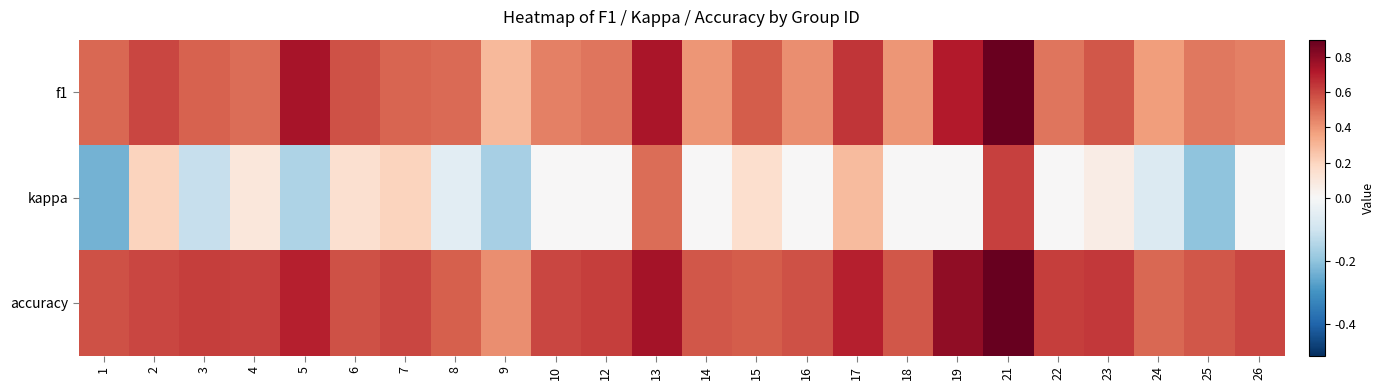

Which series has the largest total across all categories?

accuracy